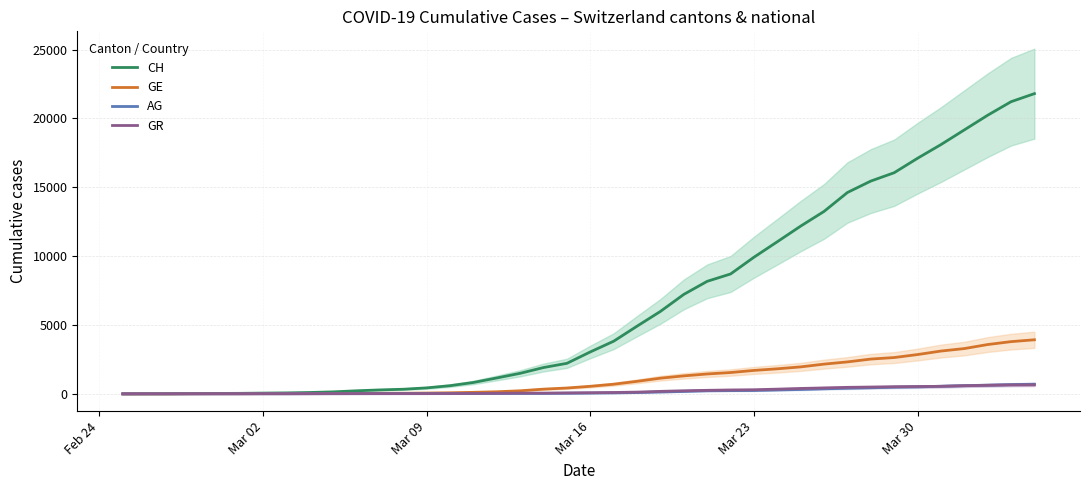

What is the difference between the maximum and minimum values in the CH series?

21804